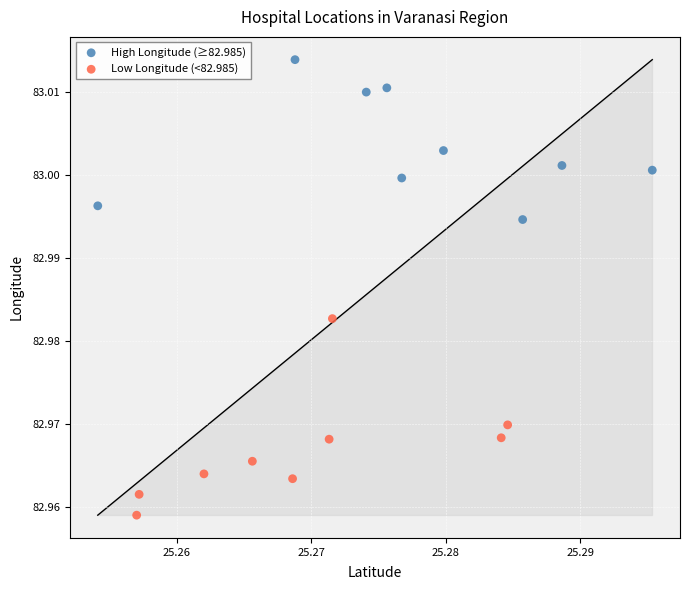

Which series reaches the minimum Y coordinate?

Low Longitude (<82.985)